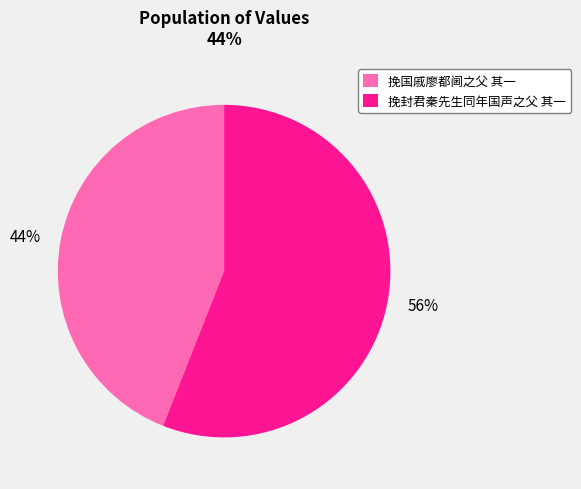

How many segments does this pie chart have?

2